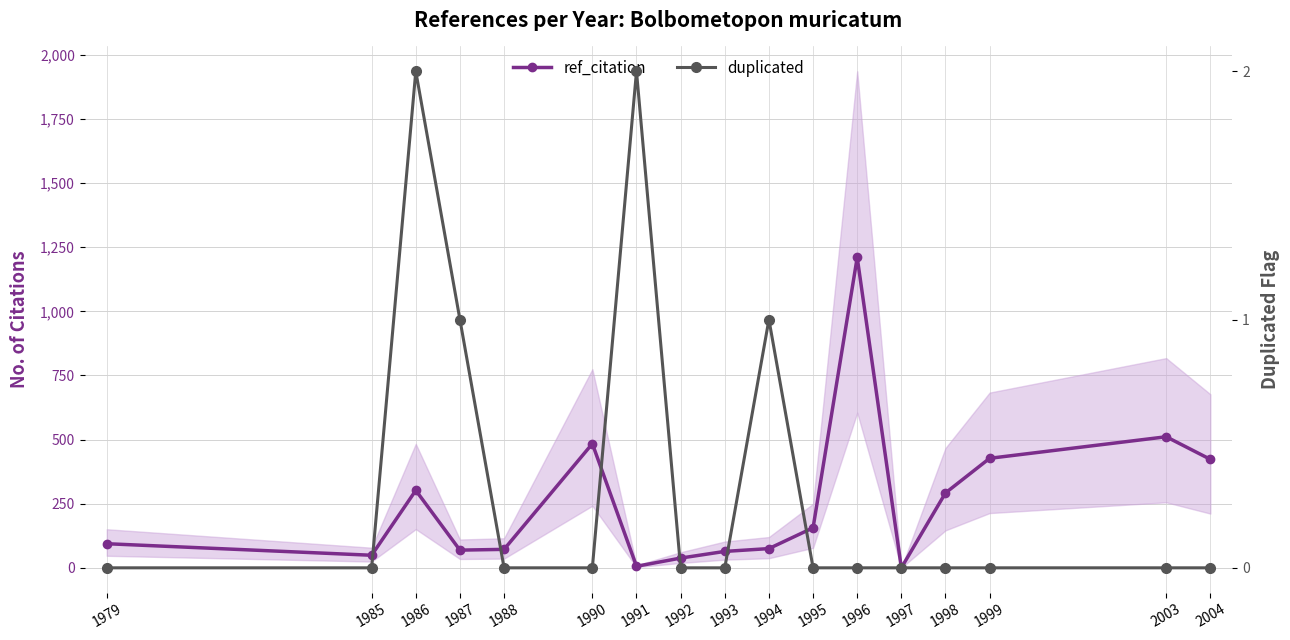

True or false: duplicated and ref_citation cross at least once.

False